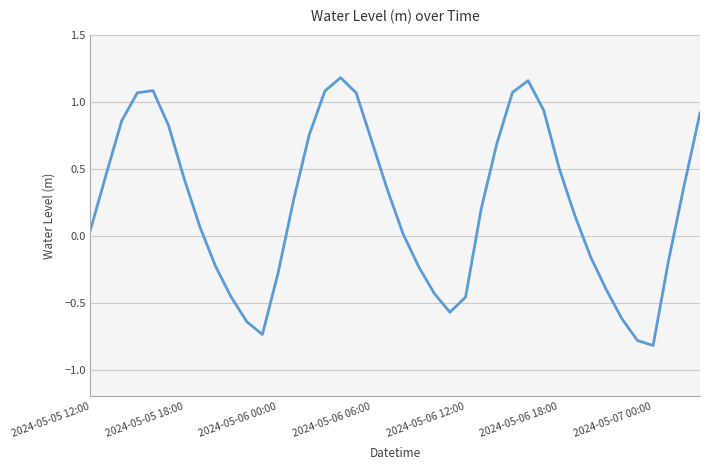

What is the minimum value shown in the chart?

-0.8